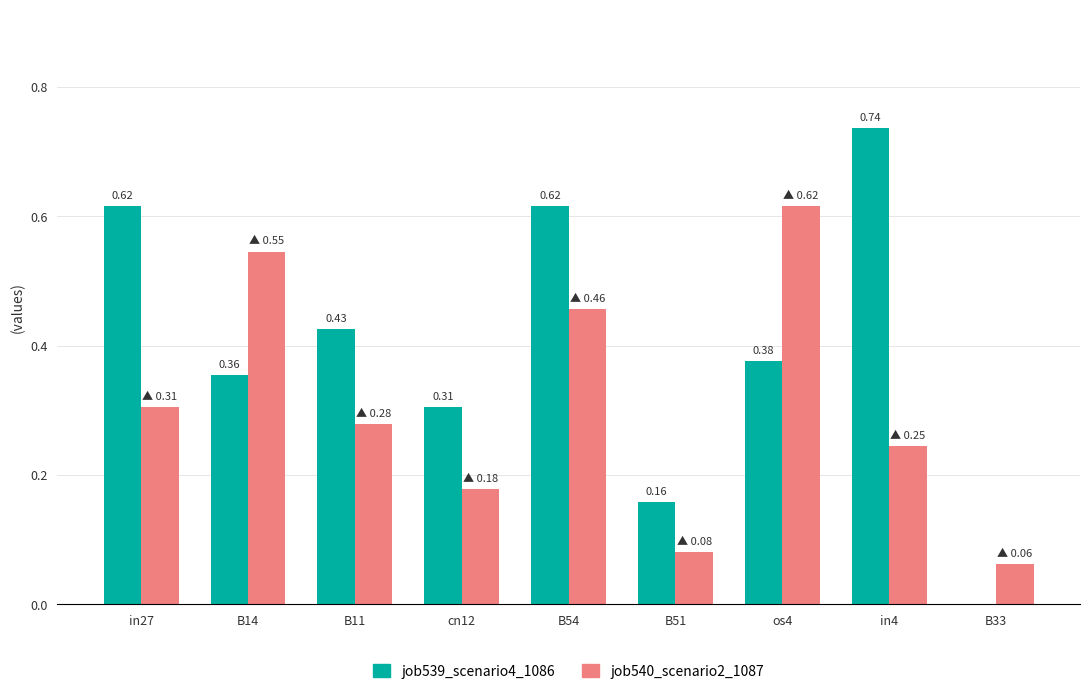

Which series changed the most between in27 and B33?

job539_scenario4_1086